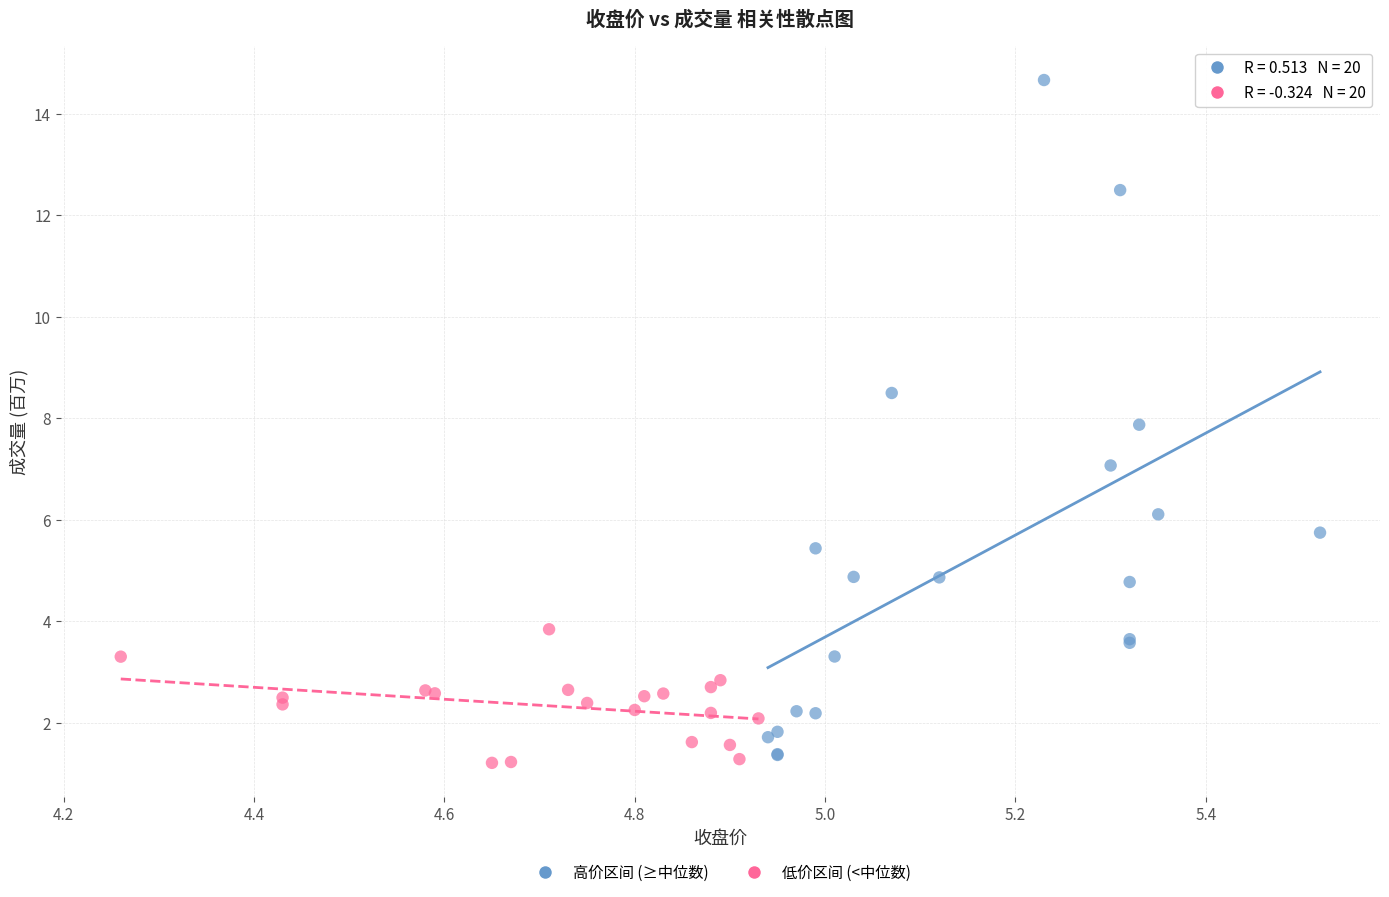

Which series reaches the minimum Y coordinate?

低价区间 (<中位数)